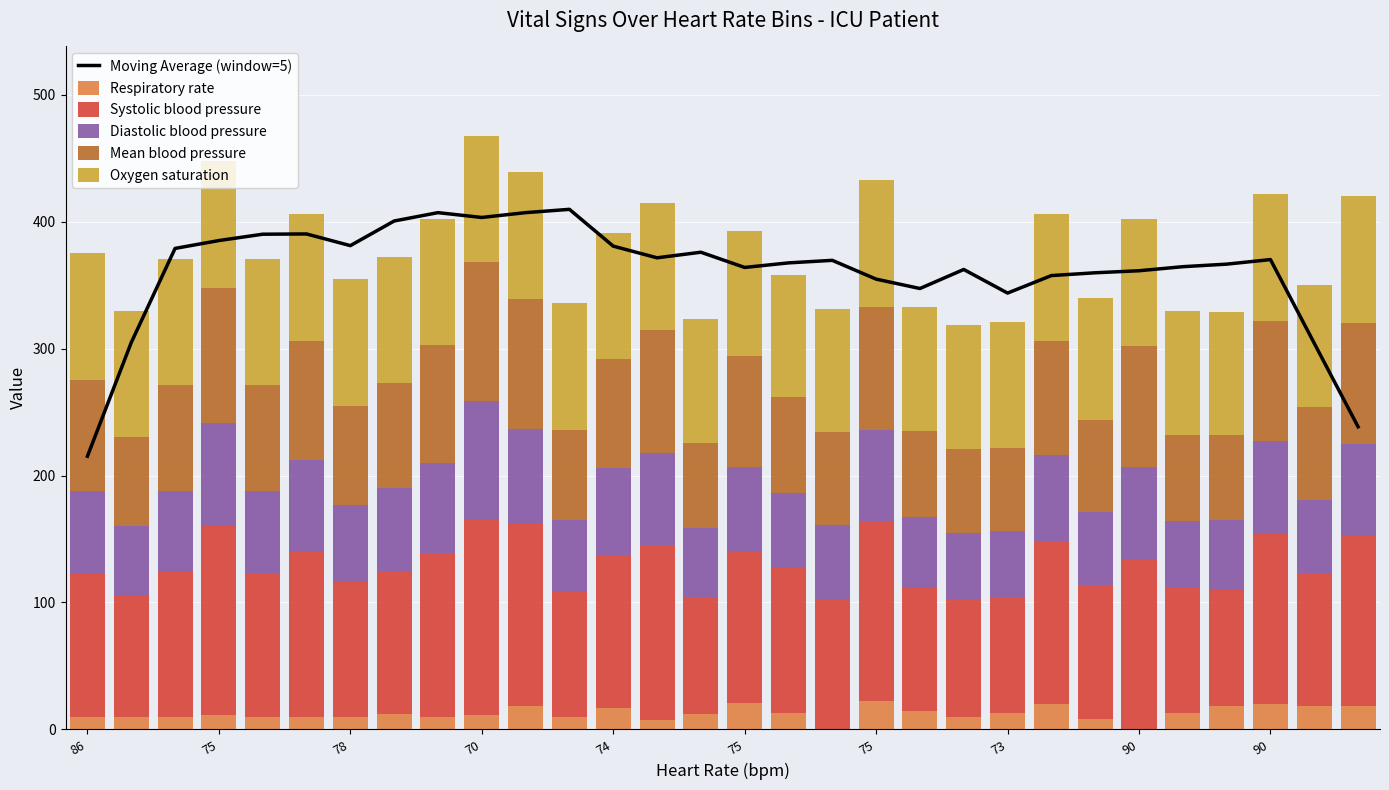

What are all the series names shown in the legend?

Moving Average (window=5), Respiratory rate, Systolic blood pressure, Diastolic blood pressure, Mean blood pressure, Oxygen saturation